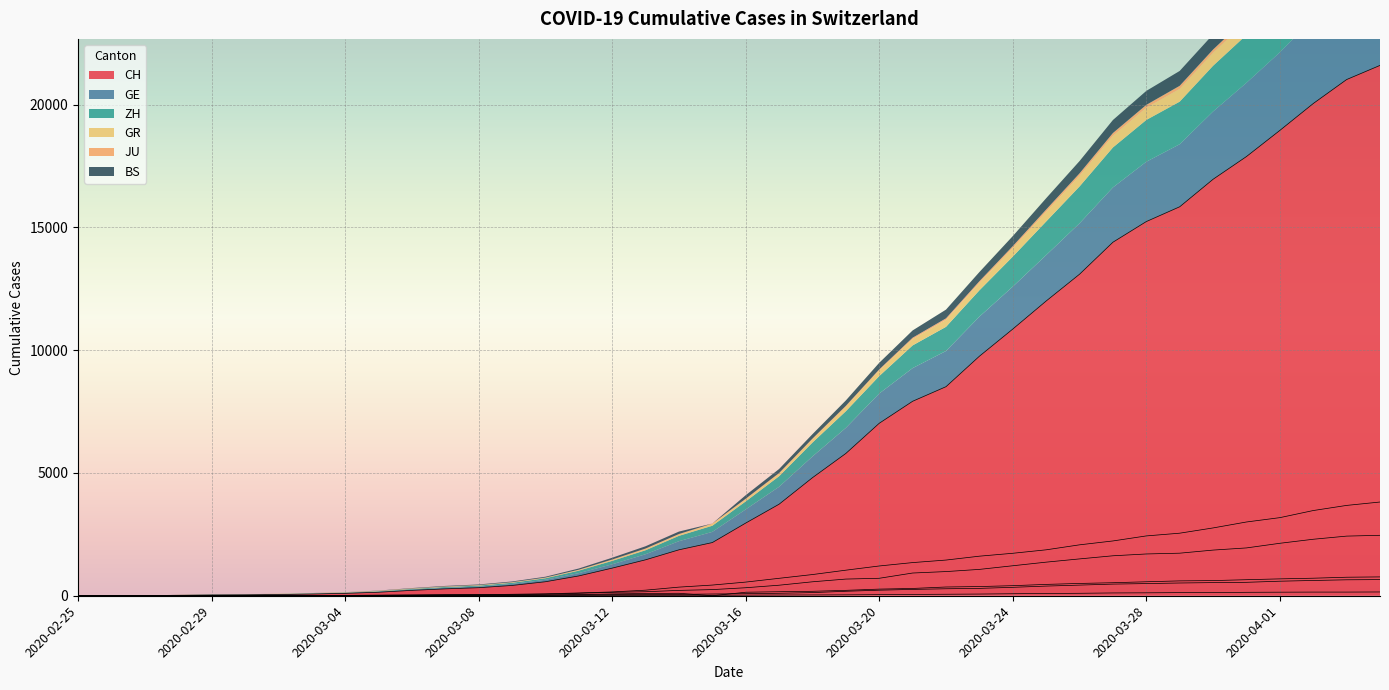

List the labels in order of JU value, largest first.

2020-04-04, 2020-04-02, 2020-04-03, 2020-04-01, 2020-03-31, 2020-03-30, 2020-03-29, 2020-03-28, 2020-03-27, 2020-03-26, 2020-03-25, 2020-03-24, 2020-03-23, 2020-03-22, 2020-03-21, 2020-03-20, 2020-03-19, 2020-03-18, 2020-03-17, 2020-03-16, 2020-03-15, 2020-03-14, 2020-03-13, 2020-03-12, 2020-03-09, 2020-03-10, 2020-03-11, 2020-03-07, 2020-03-08, 2020-03-05, 2020-03-06, 2020-03-03, 2020-03-04, 2020-02-27, 2020-02-28, 2020-02-29, 2020-03-01, 2020-03-02, 2020-02-25, 2020-02-26